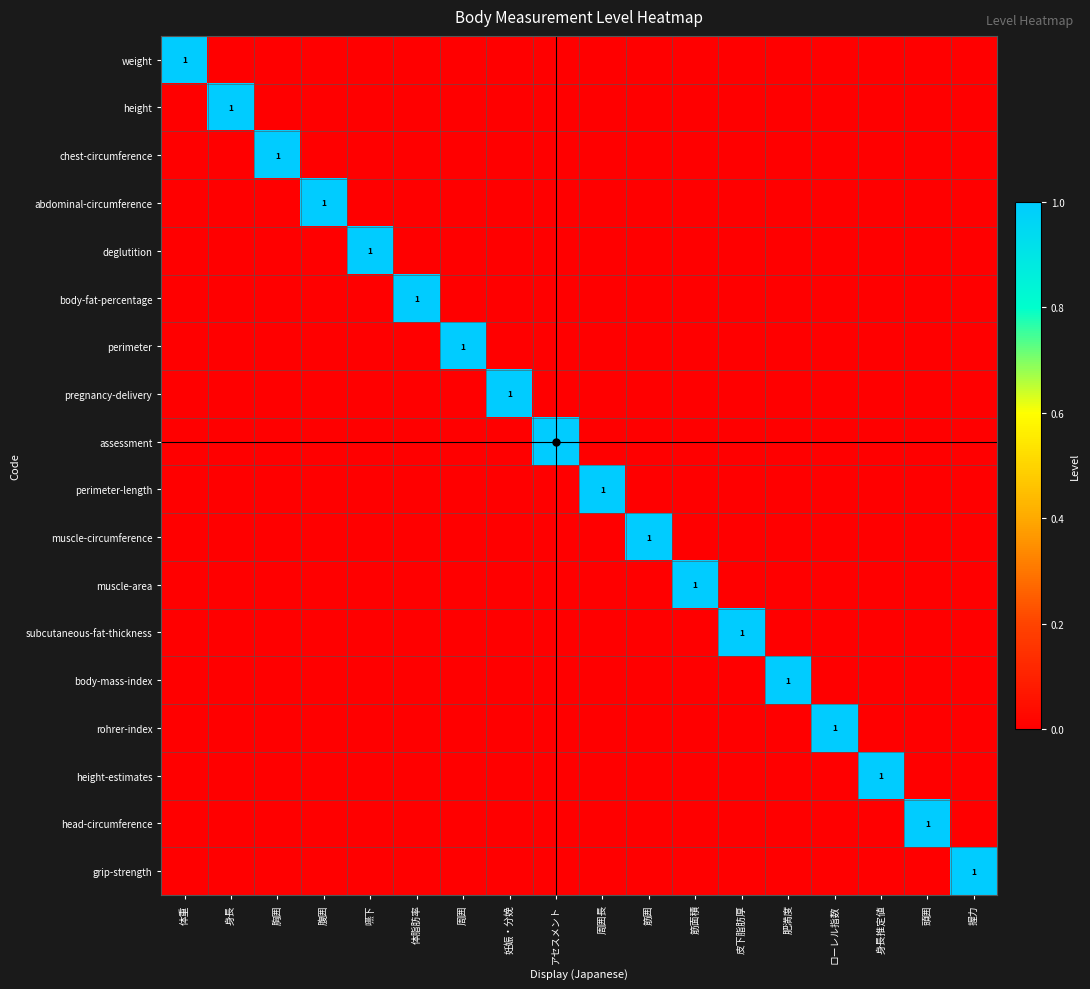

At which label is height-estimates closest to 0?

体重